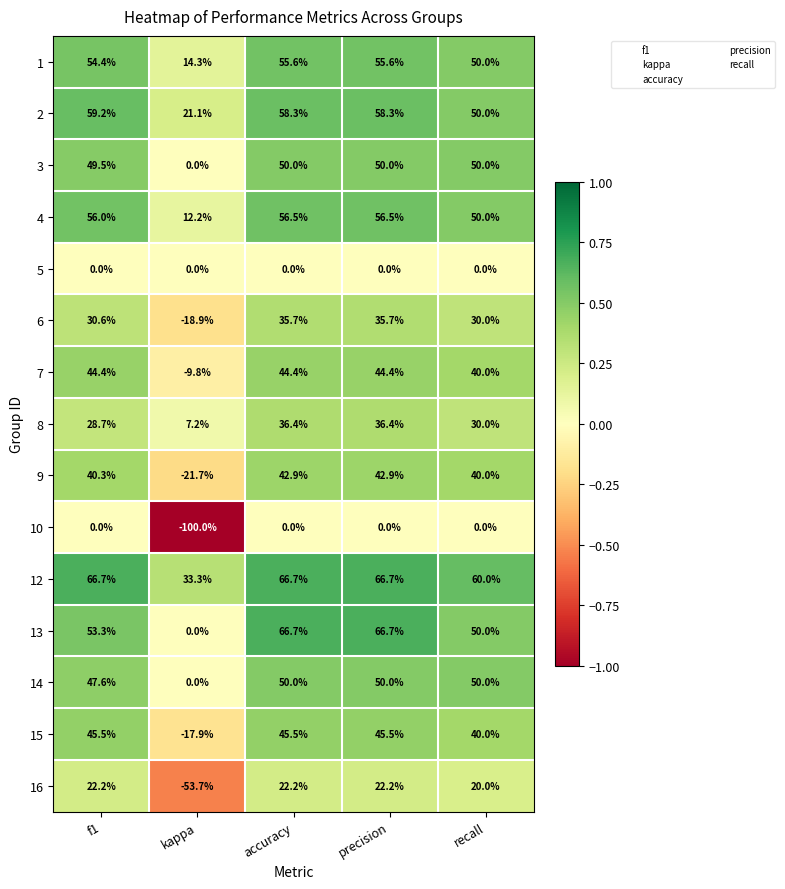

What is the difference between the highest and lowest values at precision?

66.7